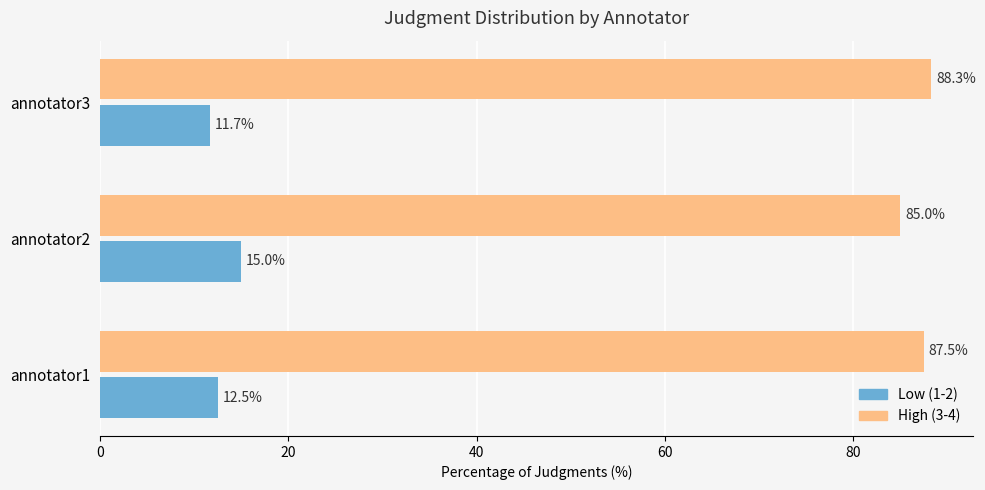

Is it true that High (3-4) equals 126.4 at annotator2?

False